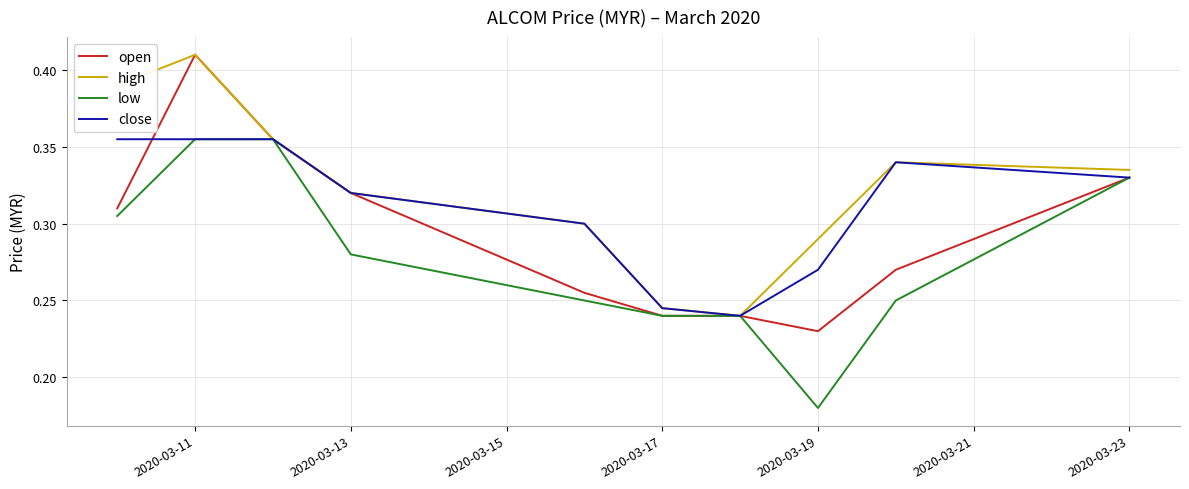

How many lines are shown in the chart?

4